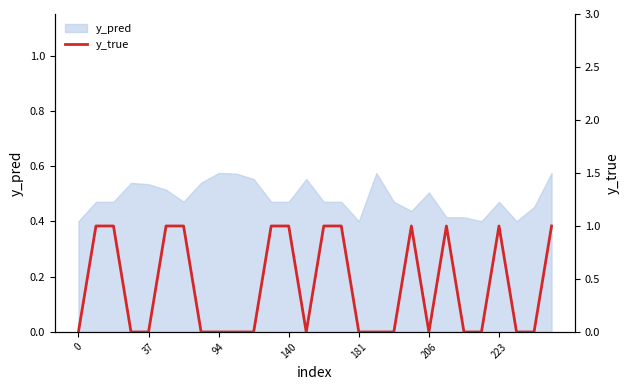

Reading left to right, extract all data points from this chart.

0	1	1	0	0	1	1	0	0	0	0	1	1	0	1	1	0	0	0	1	0	1	0	0	1	0	0	1